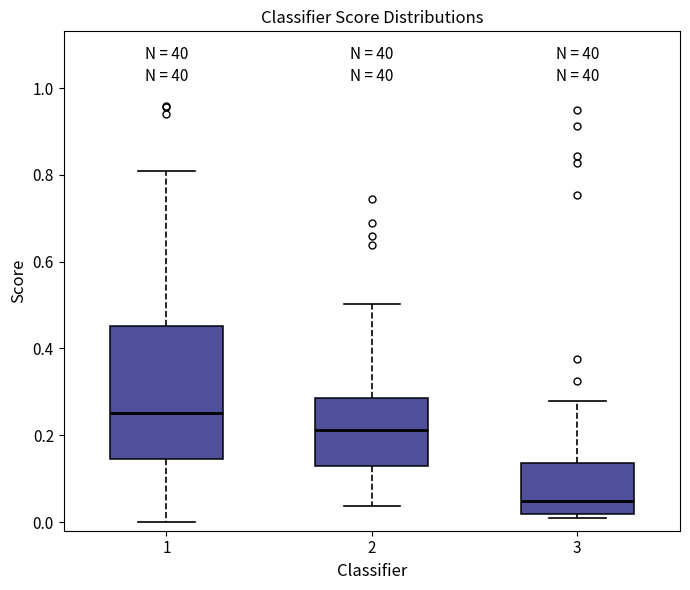

Comparing the boxes themselves (not the whiskers), which one is the tallest?

1